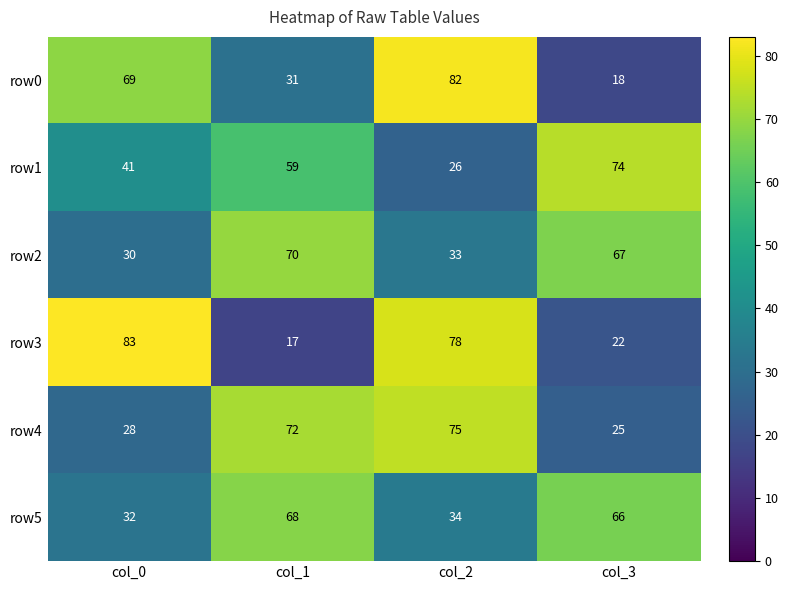

True or false: row2 has a value of 70 at col_1.

True